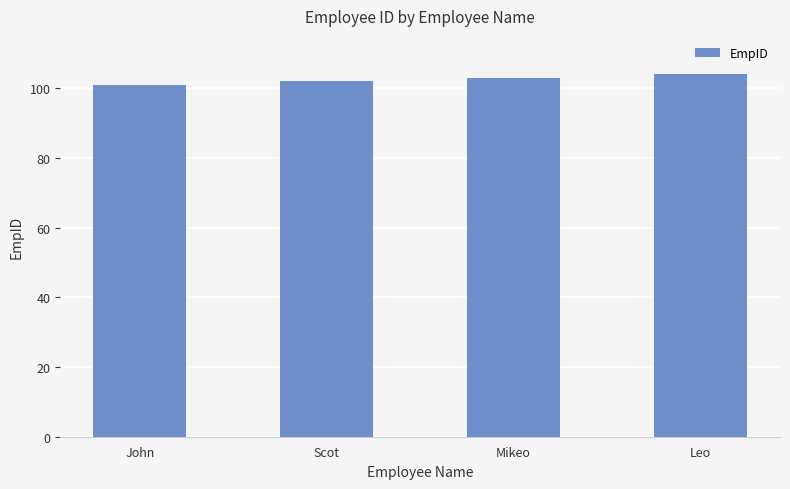

What is the greatest value displayed?

104